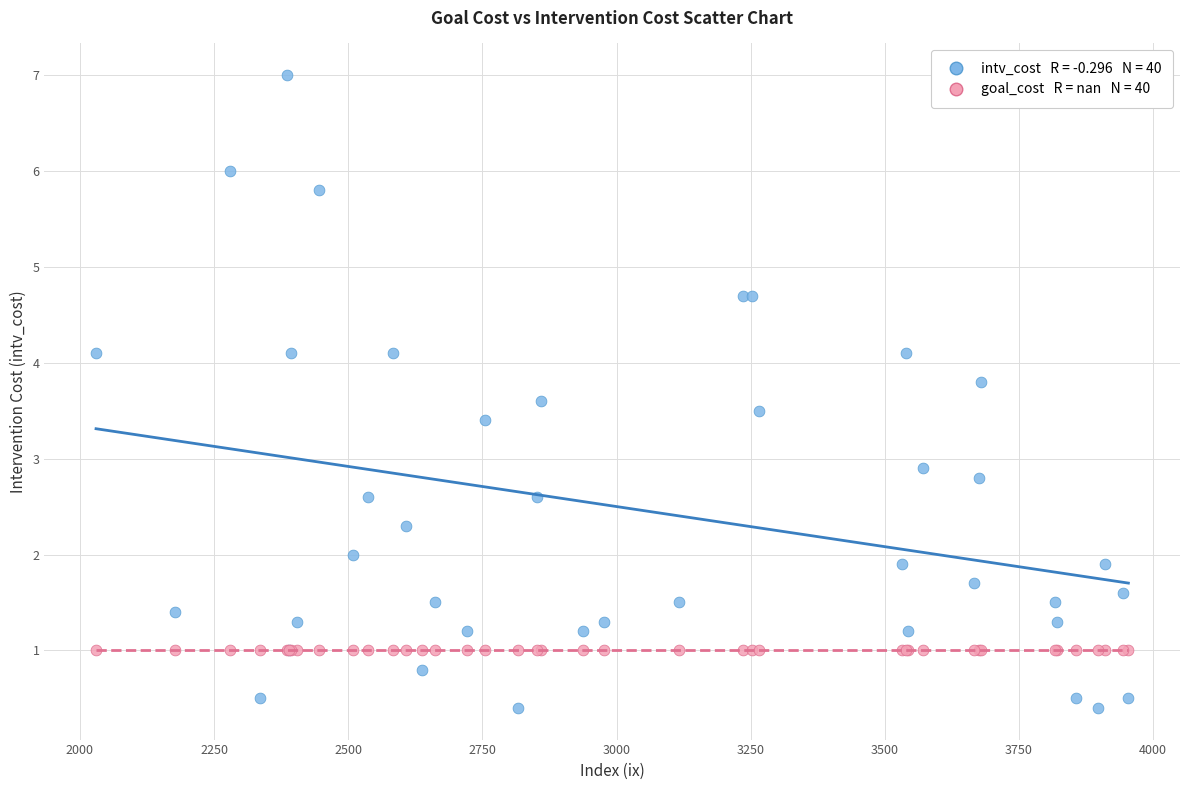

Across all series, what Y value is closest to 3?

2.9